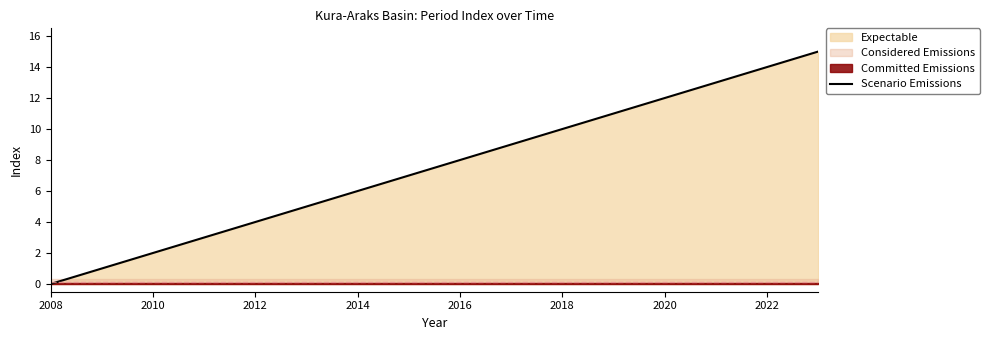

The value of Scenario Emissions at 2010 is 2. True or false?

True